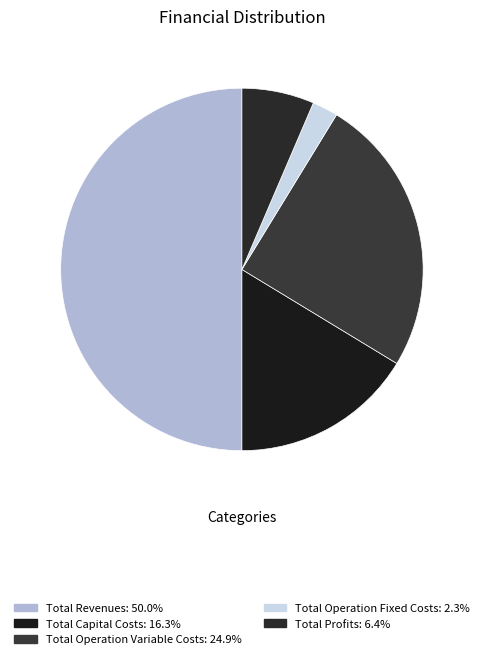

Approximately how many times larger is the value at Total Operation Variable Costs compared to Total Revenues?

0.5